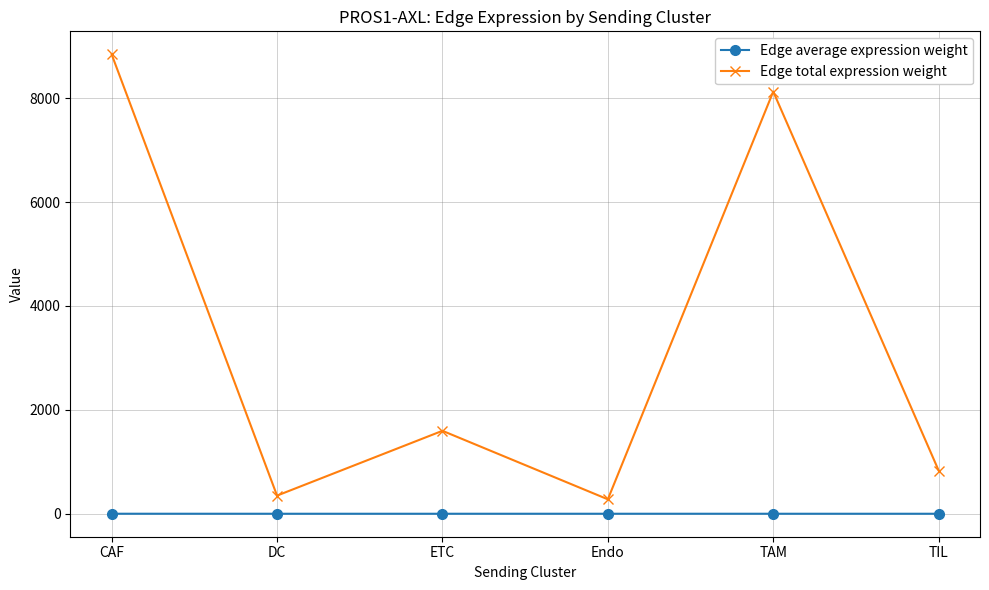

Which series has the widest spread of values?

Edge total expression weight